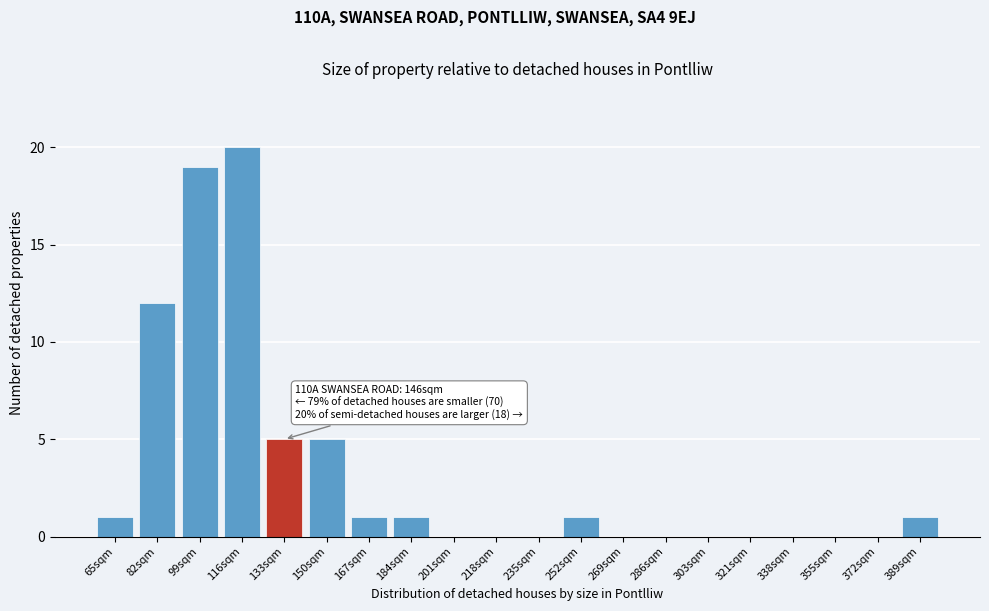

Reading right to left, what are all the values shown in this chart?

389sqm=1	372sqm=0	355sqm=0	338sqm=0	321sqm=0	303sqm=0	286sqm=0	269sqm=0	252sqm=1	235sqm=0	218sqm=0	201sqm=0	184sqm=1	167sqm=1	150sqm=5	133sqm=5	116sqm=20	99sqm=19	82sqm=12	65sqm=1